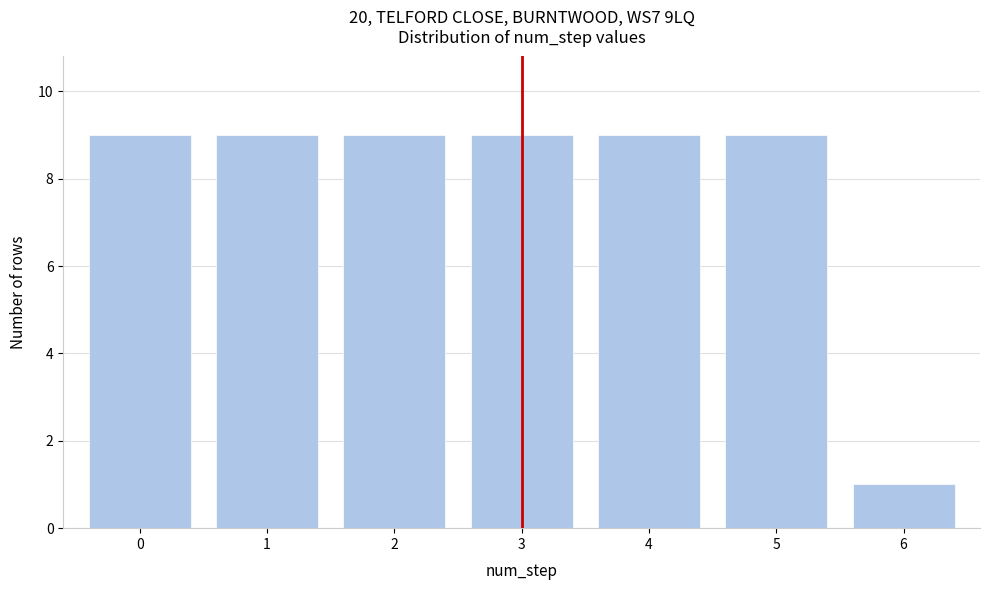

Reading left to right, extract all data points from this chart.

0=9	1=9	2=9	3=9	4=9	5=9	6=1